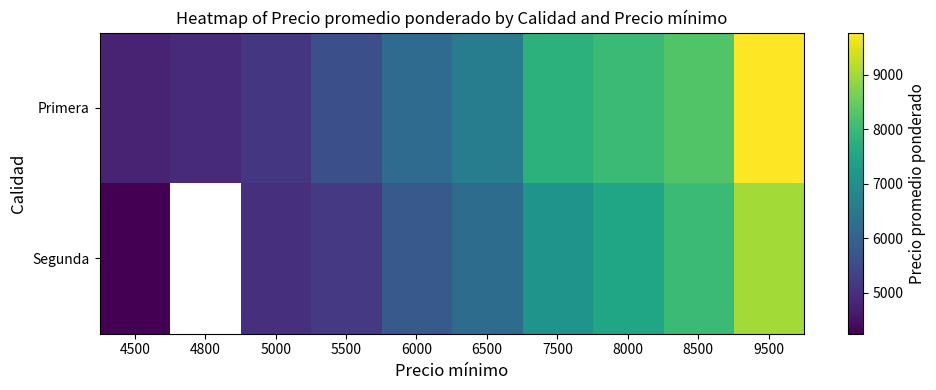

At which label does Primera reach its minimum?

4500